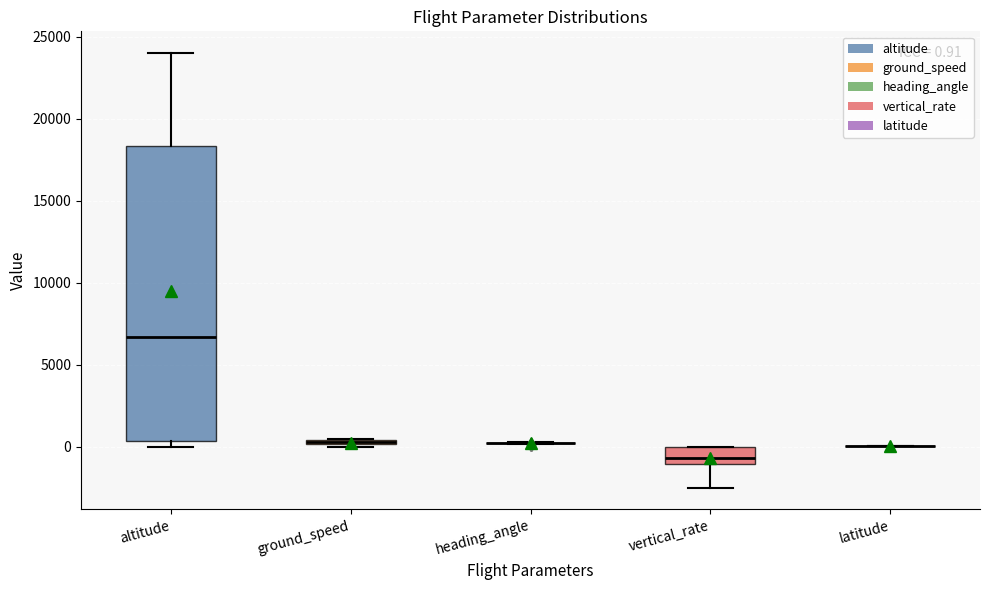

Comparing the boxes themselves (not the whiskers), which one is the tallest?

altitude